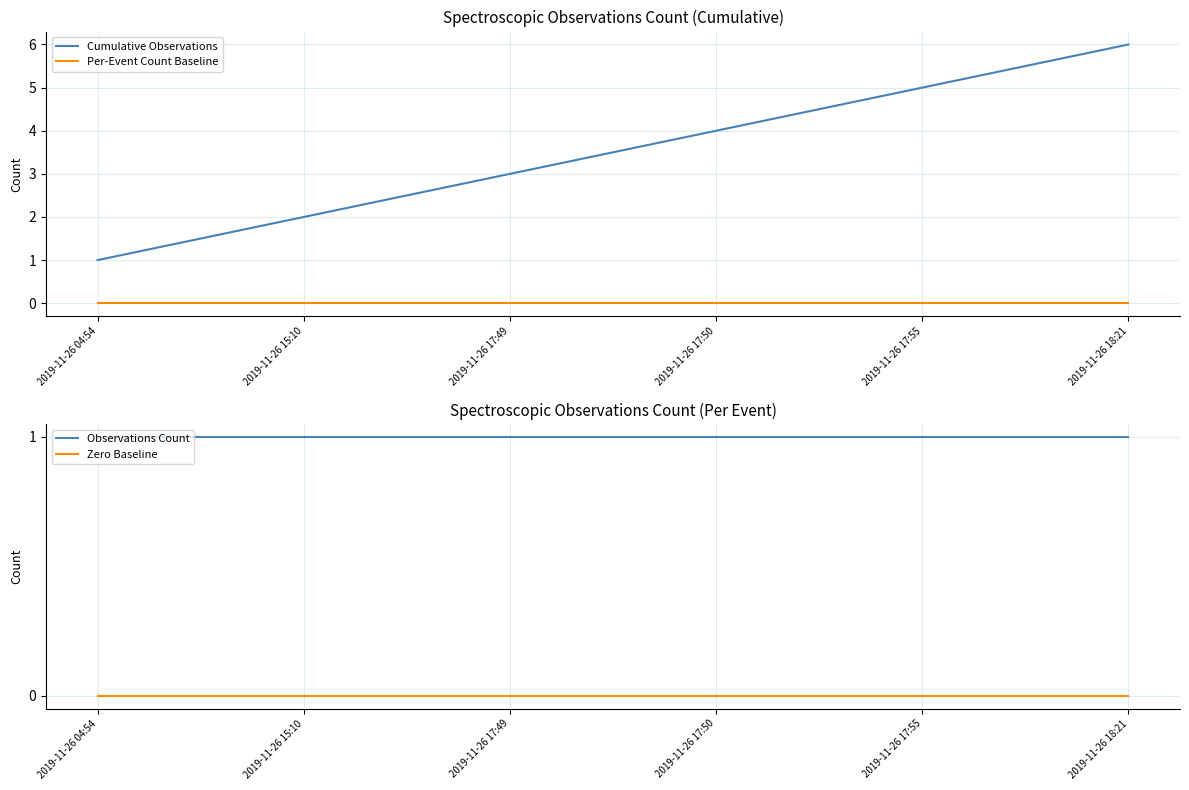

The Observations Count series shows 0 at 2019-11-26 15:10. True or false?

False